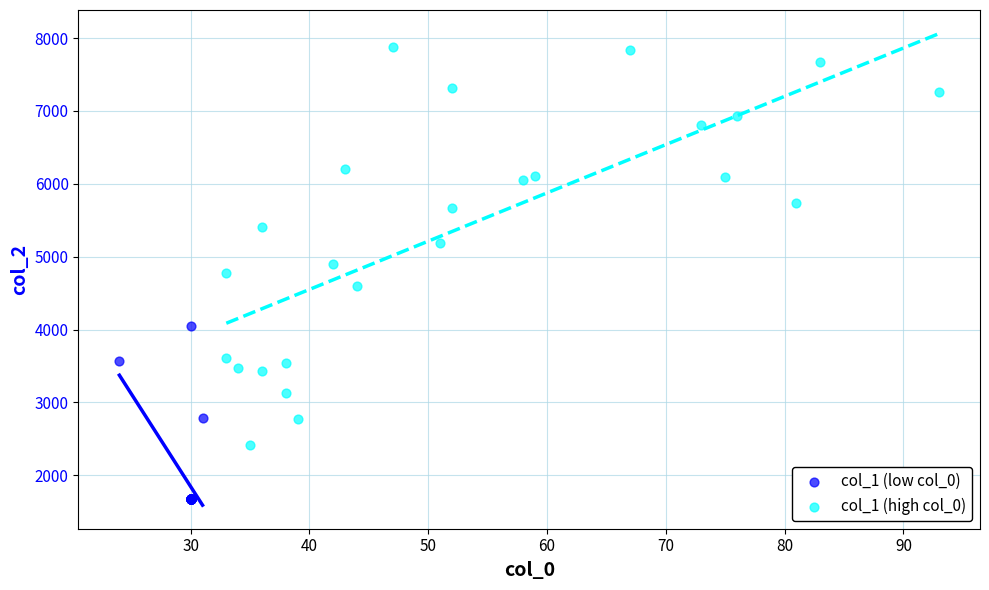

What are all the series names shown in the legend?

col_1 (low col_0), col_1 (high col_0)